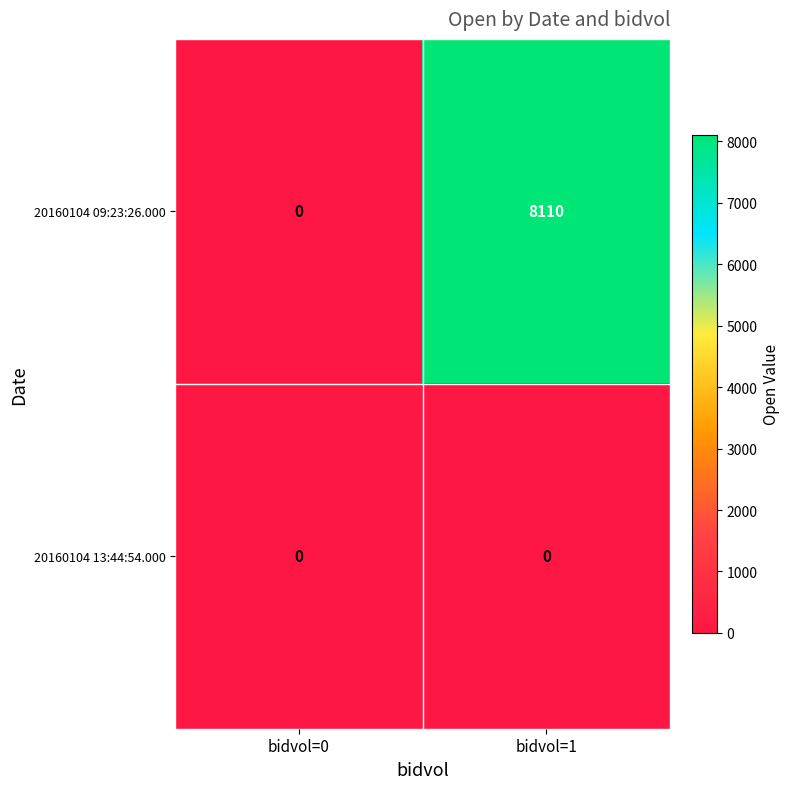

At which category does the chart reach its peak across all series?

bidvol=1